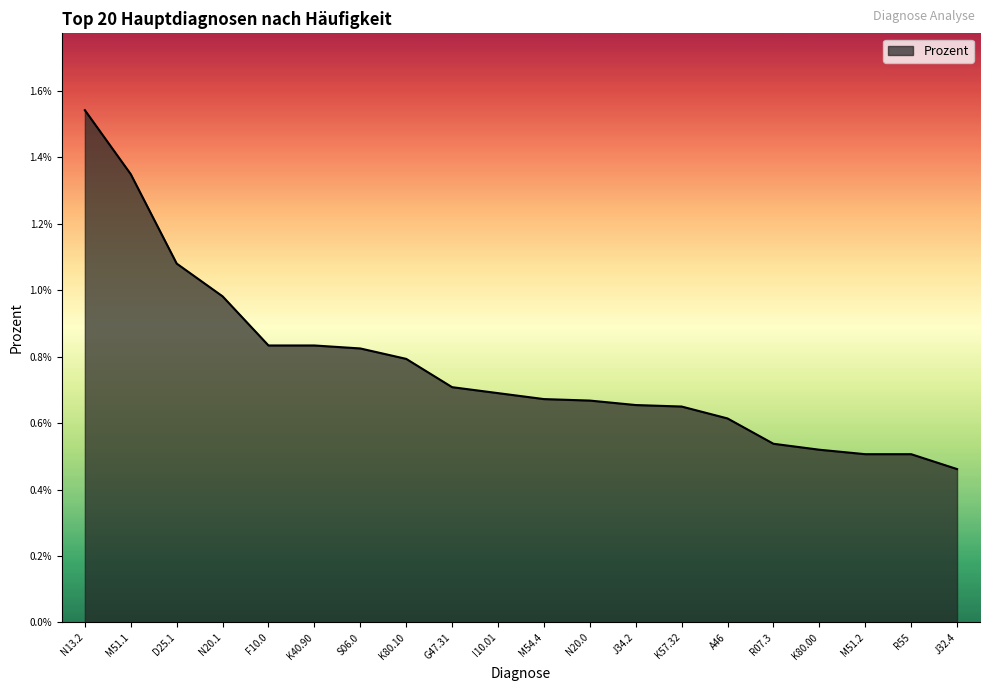

True or false: there are more than 0 points higher than both neighbors.

False